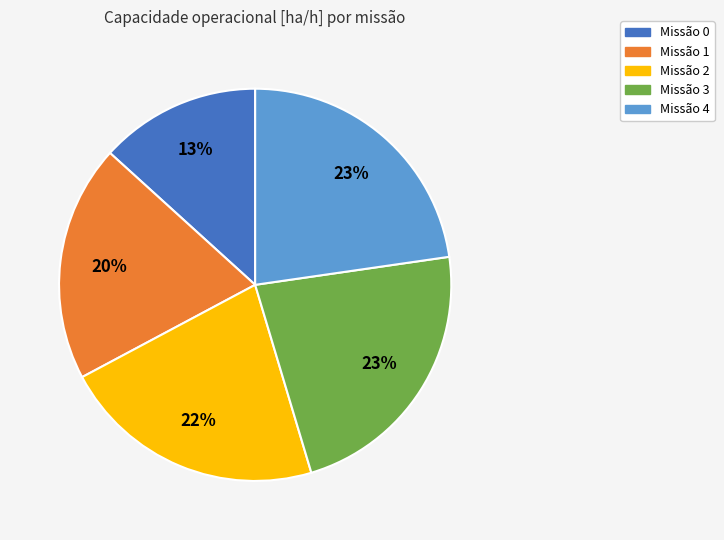

Is there a majority slice in this chart?

No